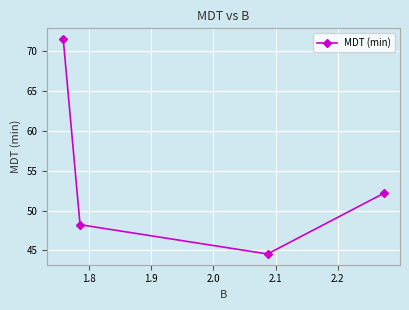

Is this an area chart (filled region under the line)?

No